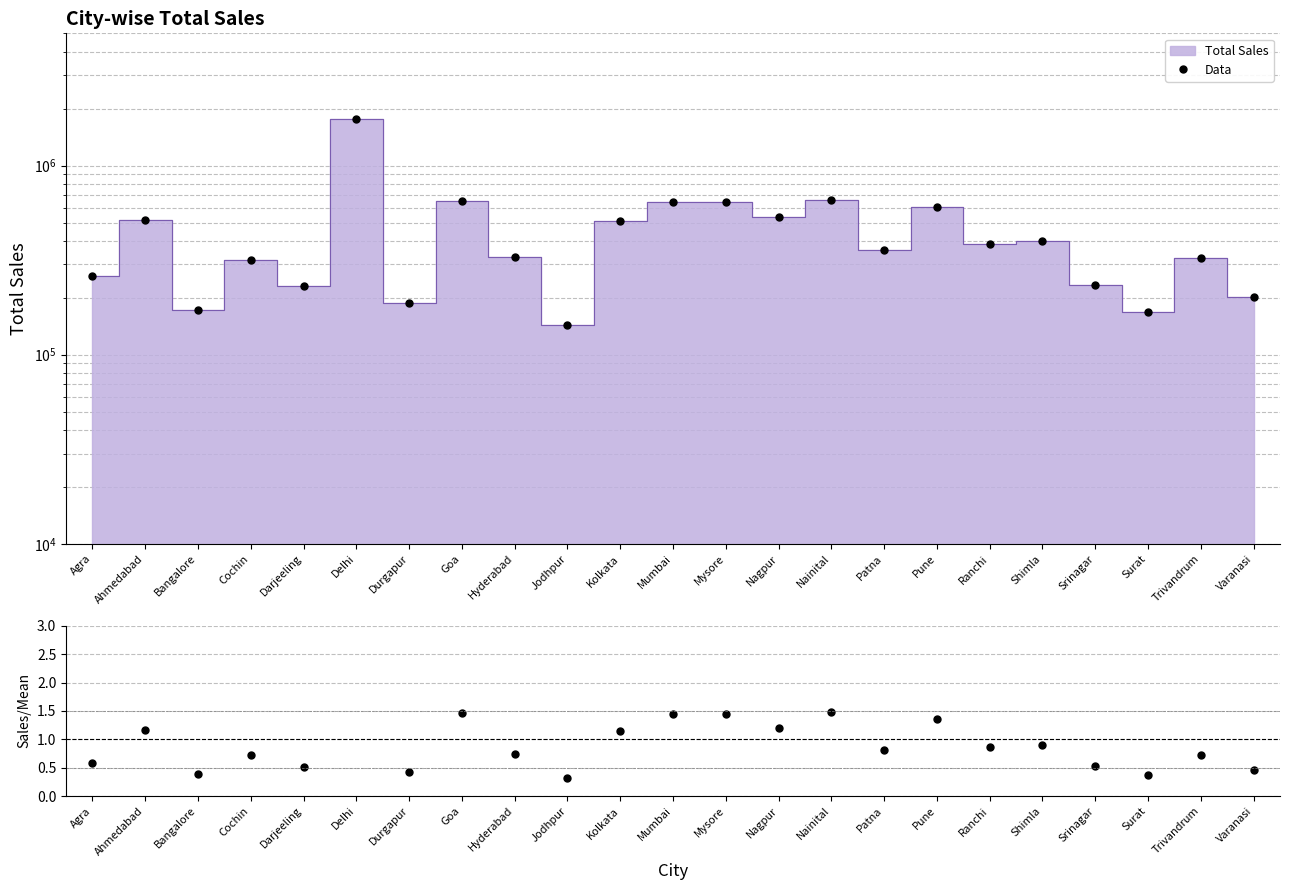

At Bangalore, list the series in order from smallest to largest.

Sales / Mean, Data